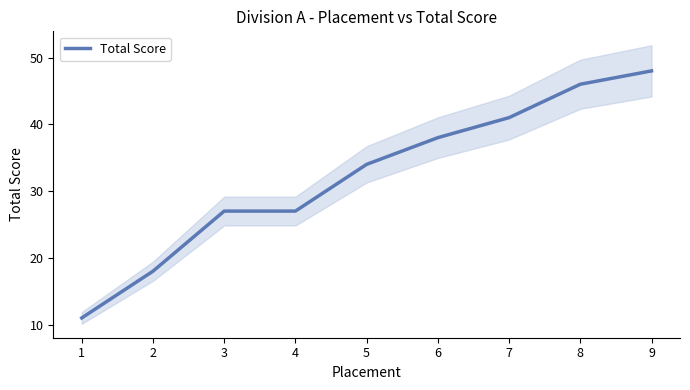

What is the sum of the values at 2 and 5?

52